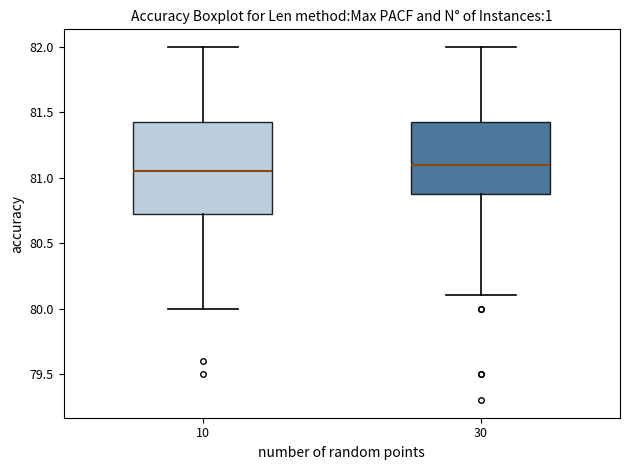

Where does the lower whisker of the box at x = 10 end on the y-axis? The values are not printed on the chart, so give them approximately, as read against the axis.

80.00